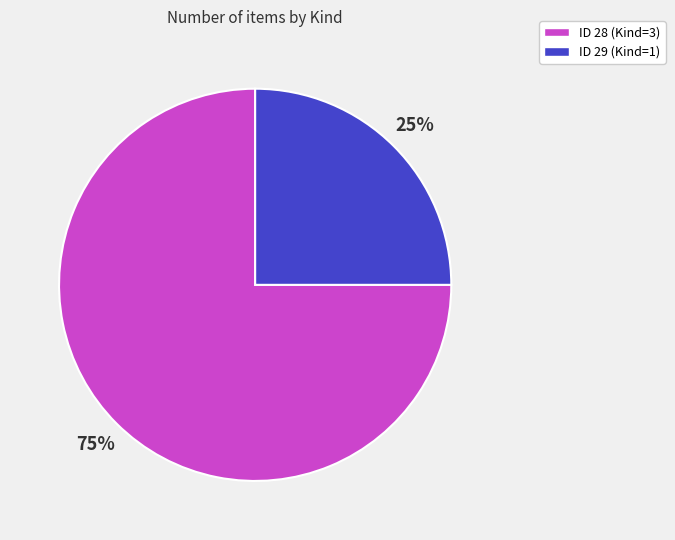

What is the ratio of the value at ID 29 (Kind=1) to the value at ID 28 (Kind=3)?

0.3